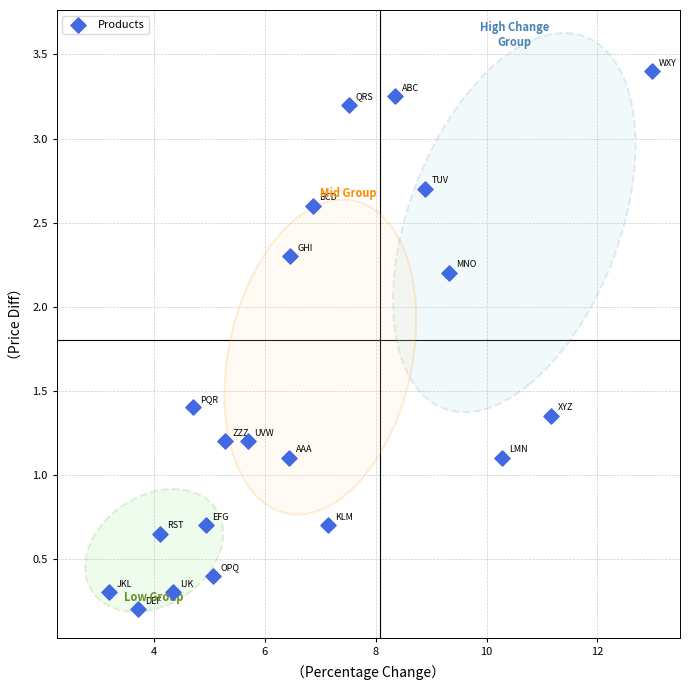

What is the range of X values (max minus min)?

9.8